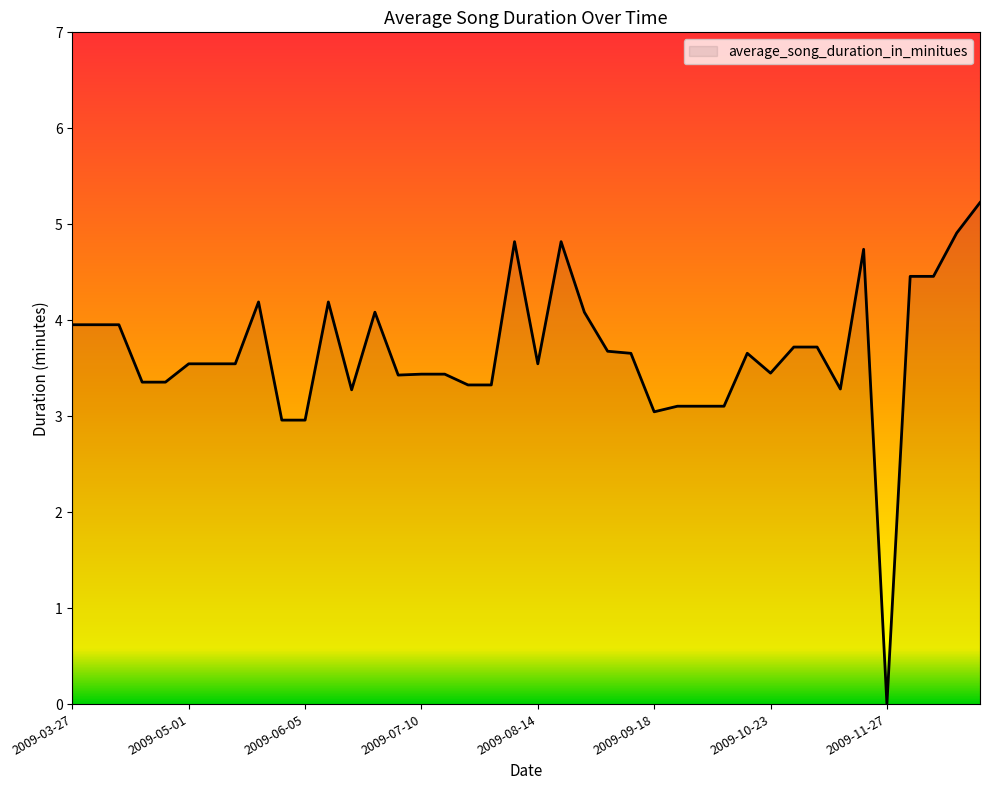

At which label does the data first exceed 3?

2009-03-27